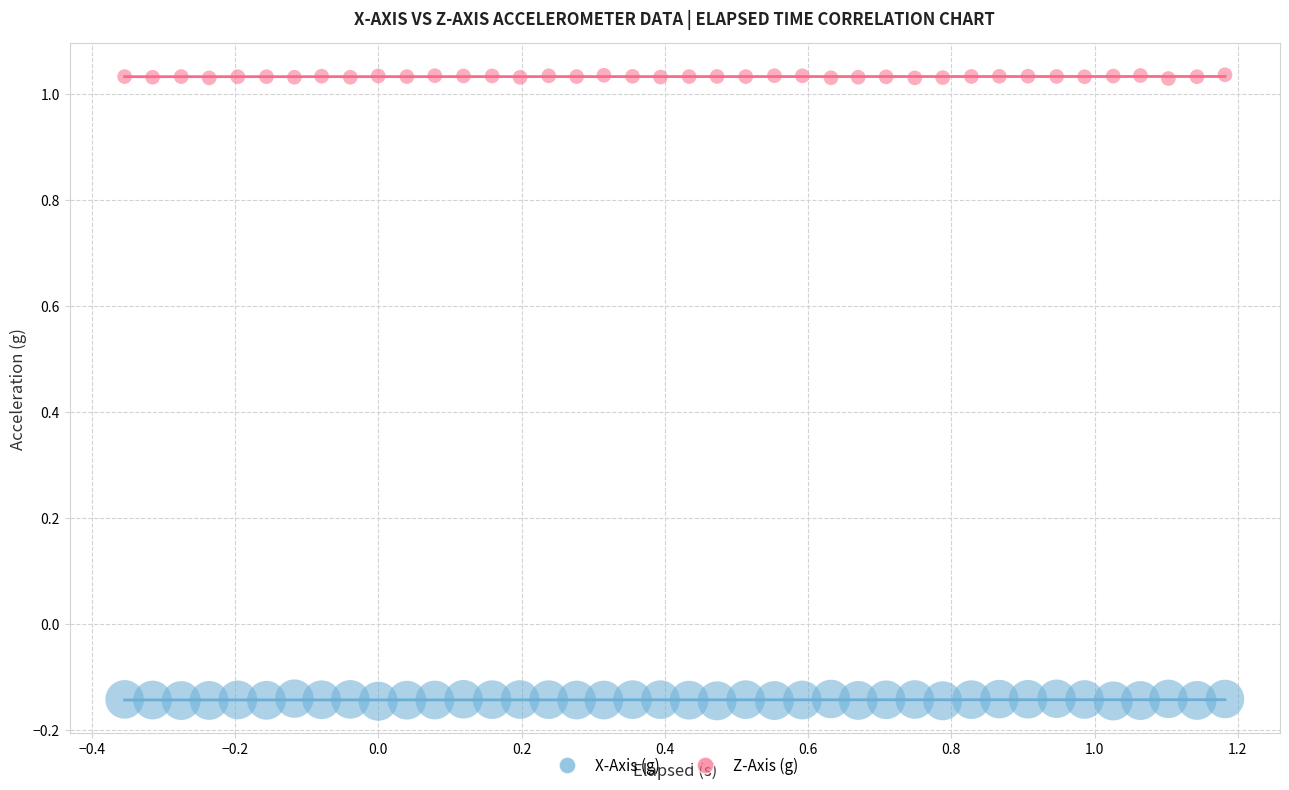

What is the X range (max minus min) for the scatter plot?

1.5